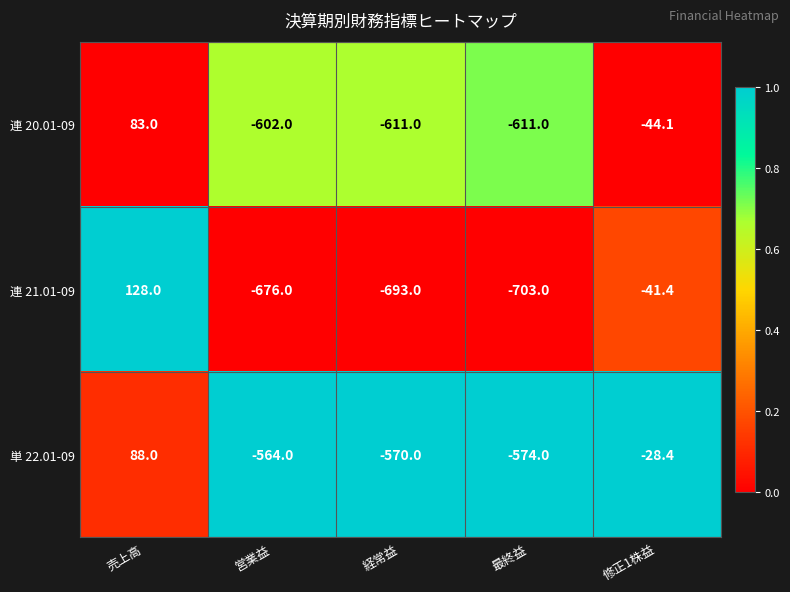

What is the spread (max minus min) of values at 経常益?

123.0